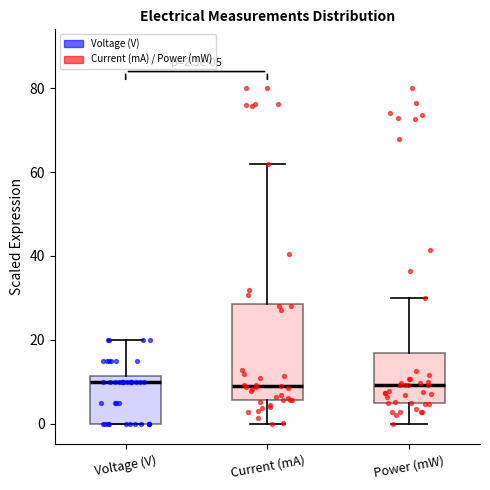

Which box is the tallest, from its lower edge to its upper edge?

Current (mA)